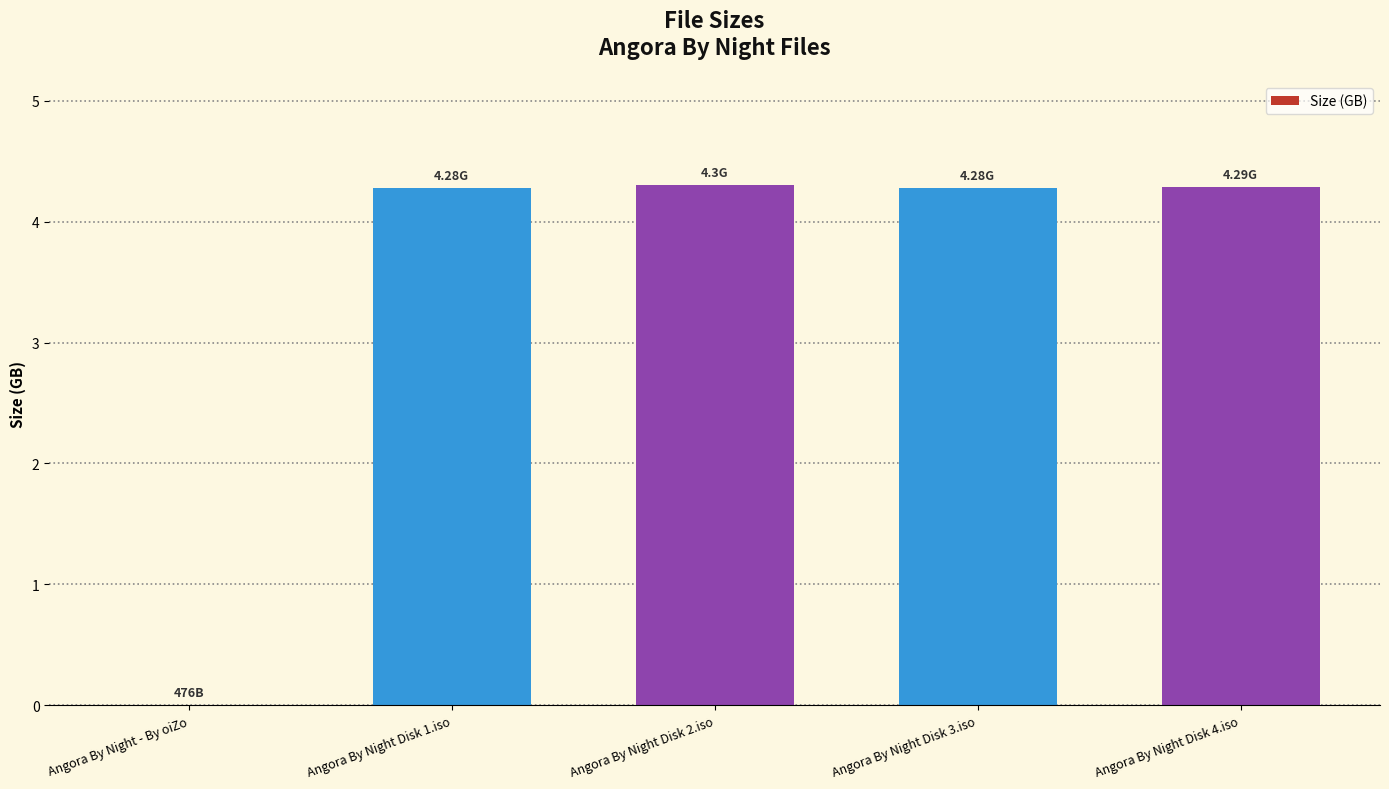

Where is the data nearest to the value 2?

Angora By Night - By oiZo